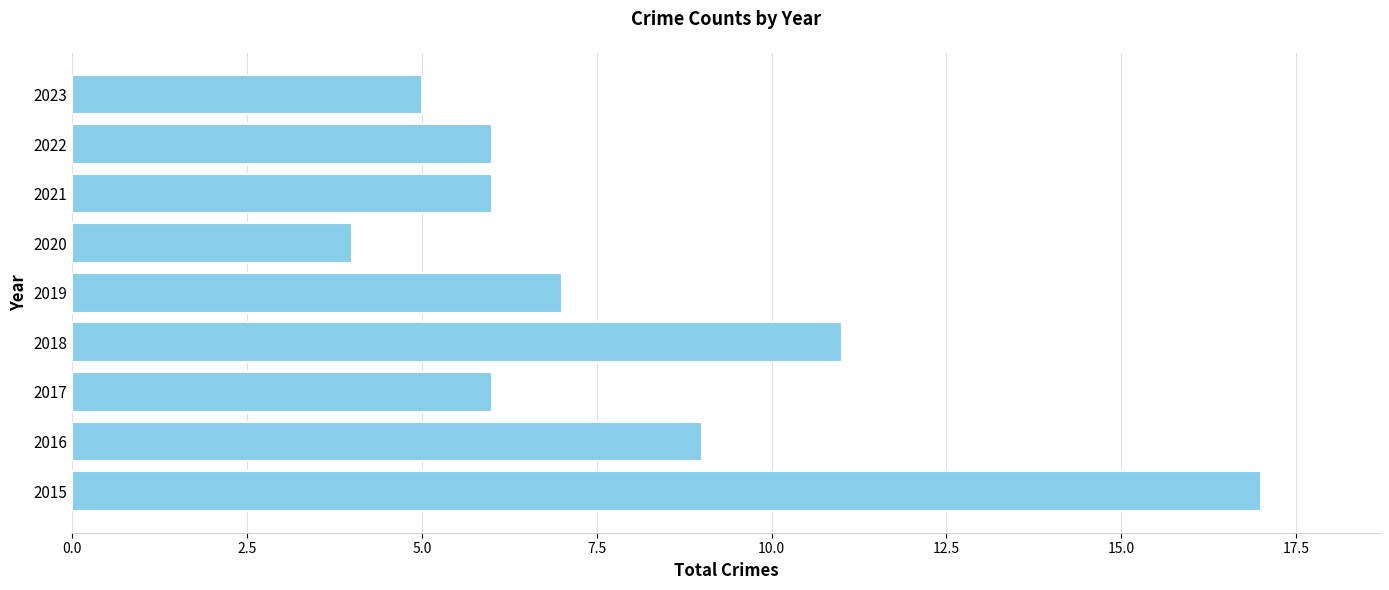

Count the number of categories in the chart.

9